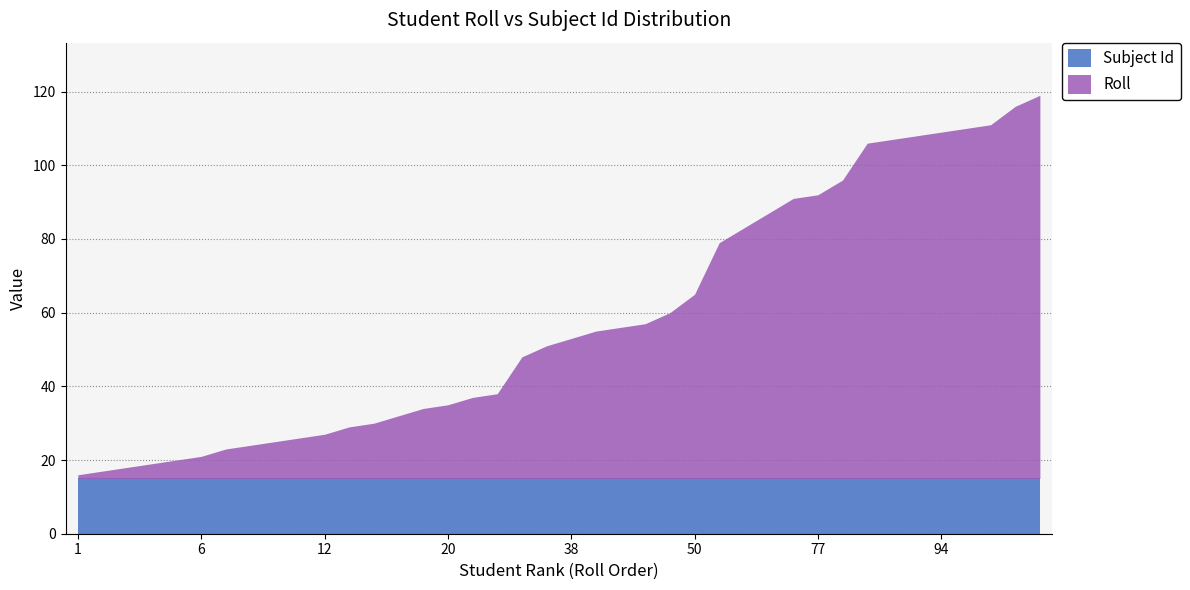

List the series in order of their overall mean, lowest first.

Subject Id, Roll